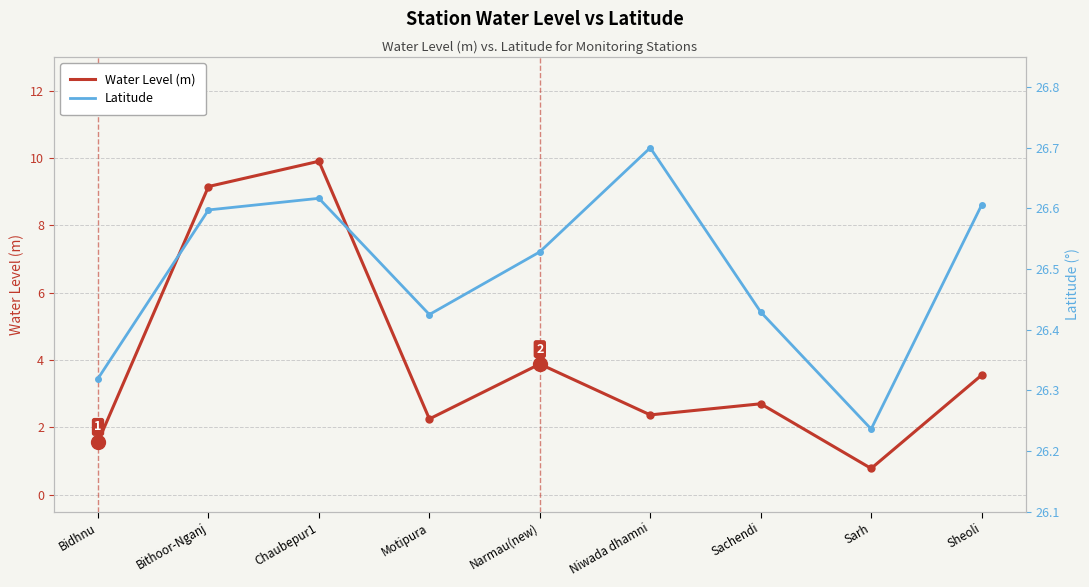

What position from the left is Sarh?

8